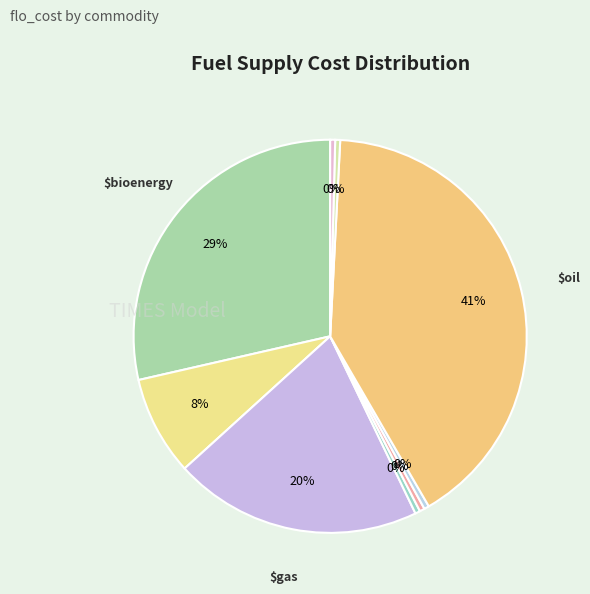

How many slices are in this pie chart?

9